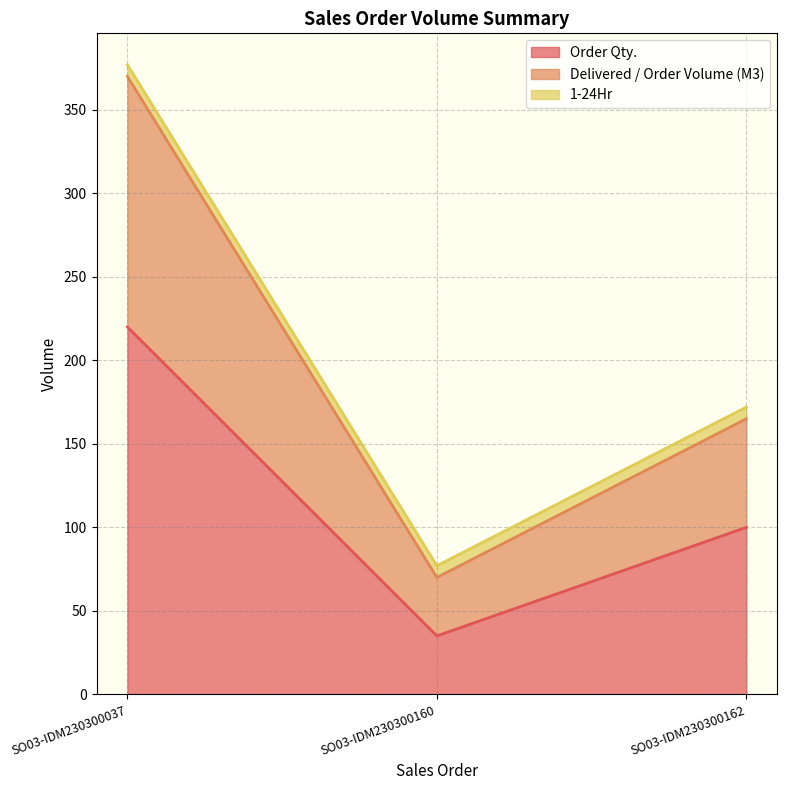

What is the total value across all series at SO03-IDM230300162?

172